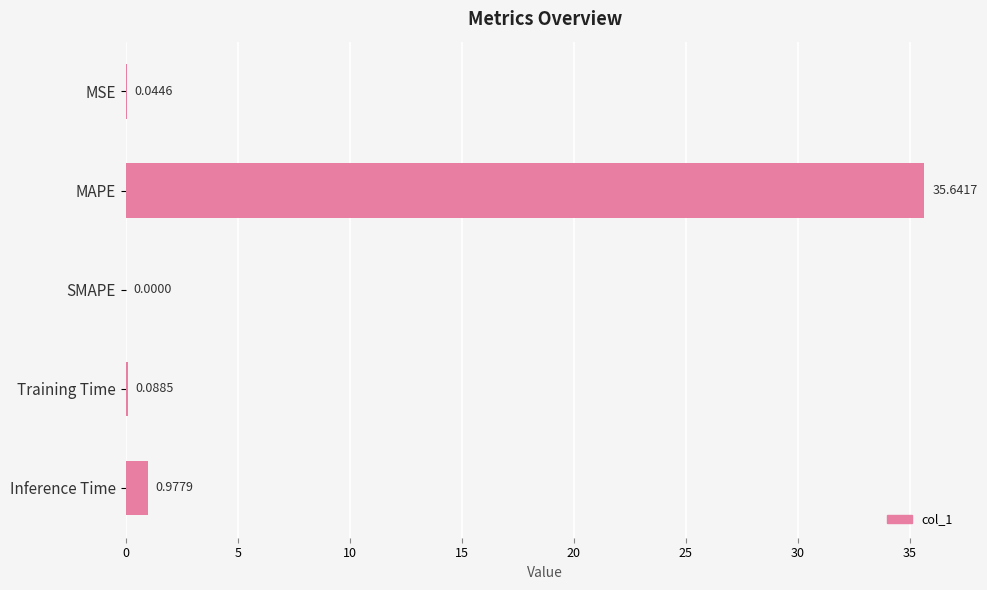

Which has a higher value, MSE or Inference Time?

Inference Time